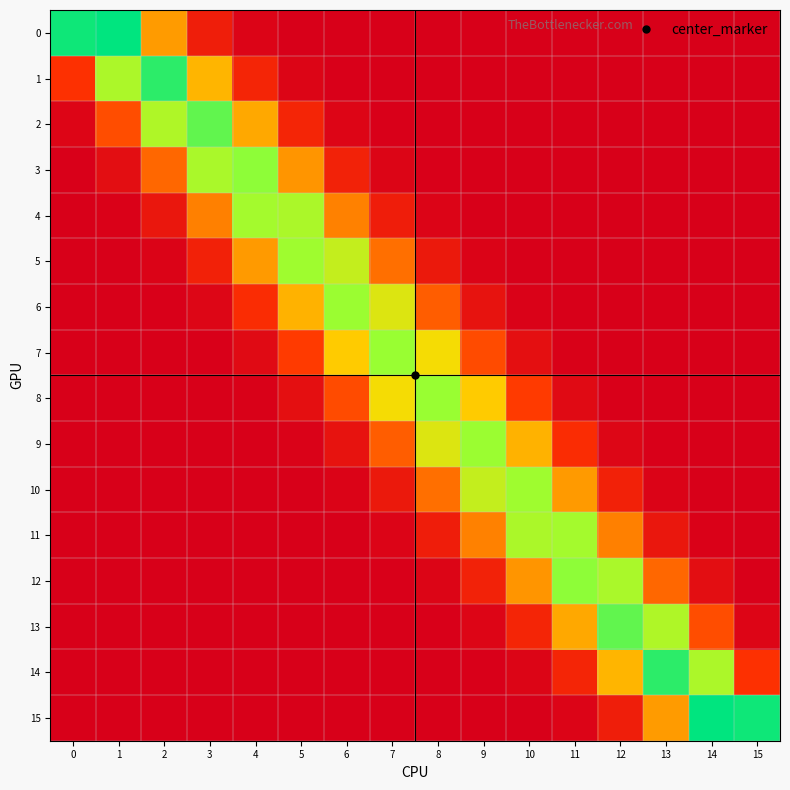

At 3, list the series in order from largest to smallest.

2, 3, 1, 4, 5, 0, 6, 7, 8, 9, 15, 10, 14, 13, 11, 12